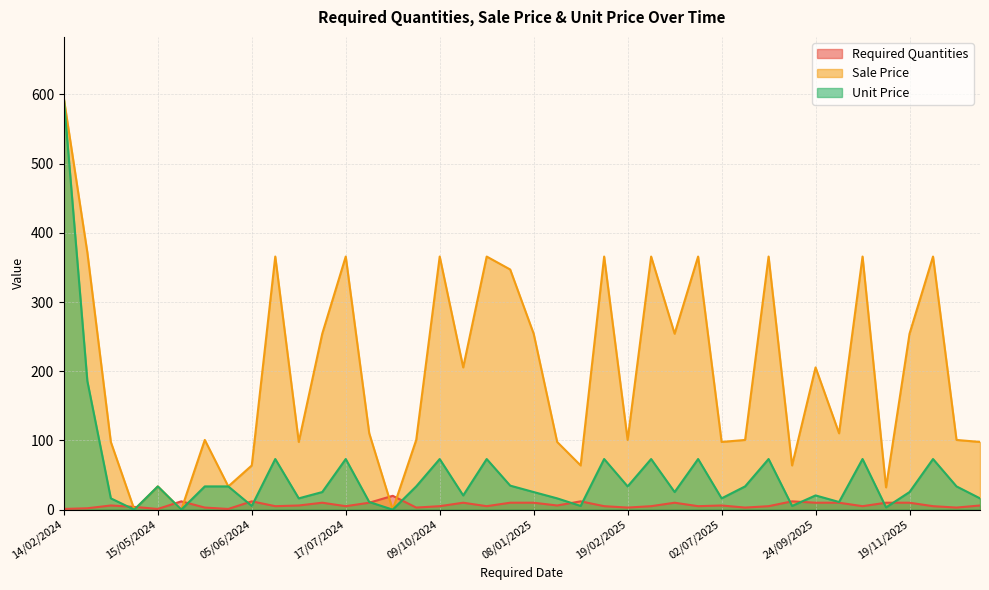

How many interior local peaks does the Unit Price series have?

13